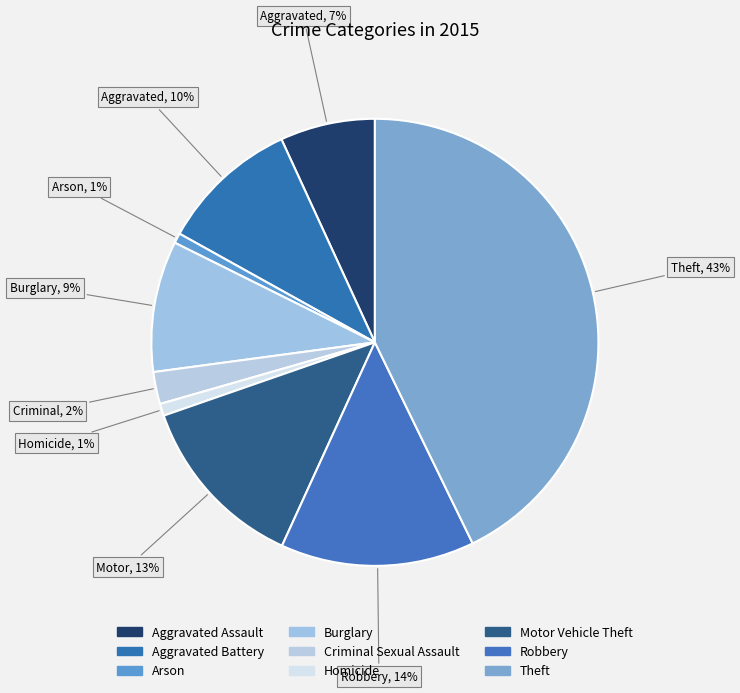

Which category has the smallest portion of the pie?

Arson